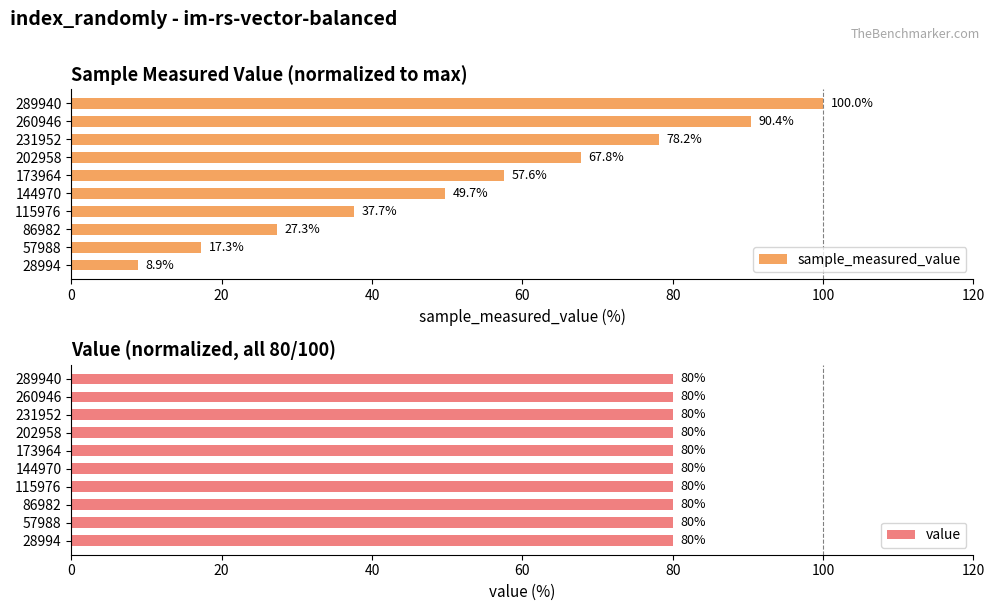

What are all the series names shown in the legend?

sample_measured_value, value